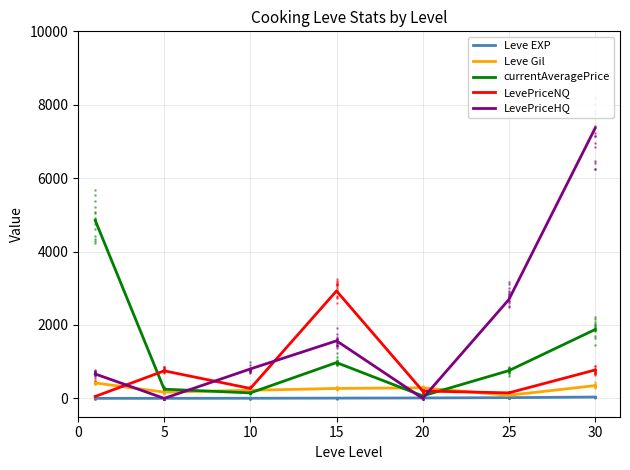

What are all the series names shown in the legend?

Leve EXP, Leve Gil, currentAveragePrice, LevePriceNQ, LevePriceHQ